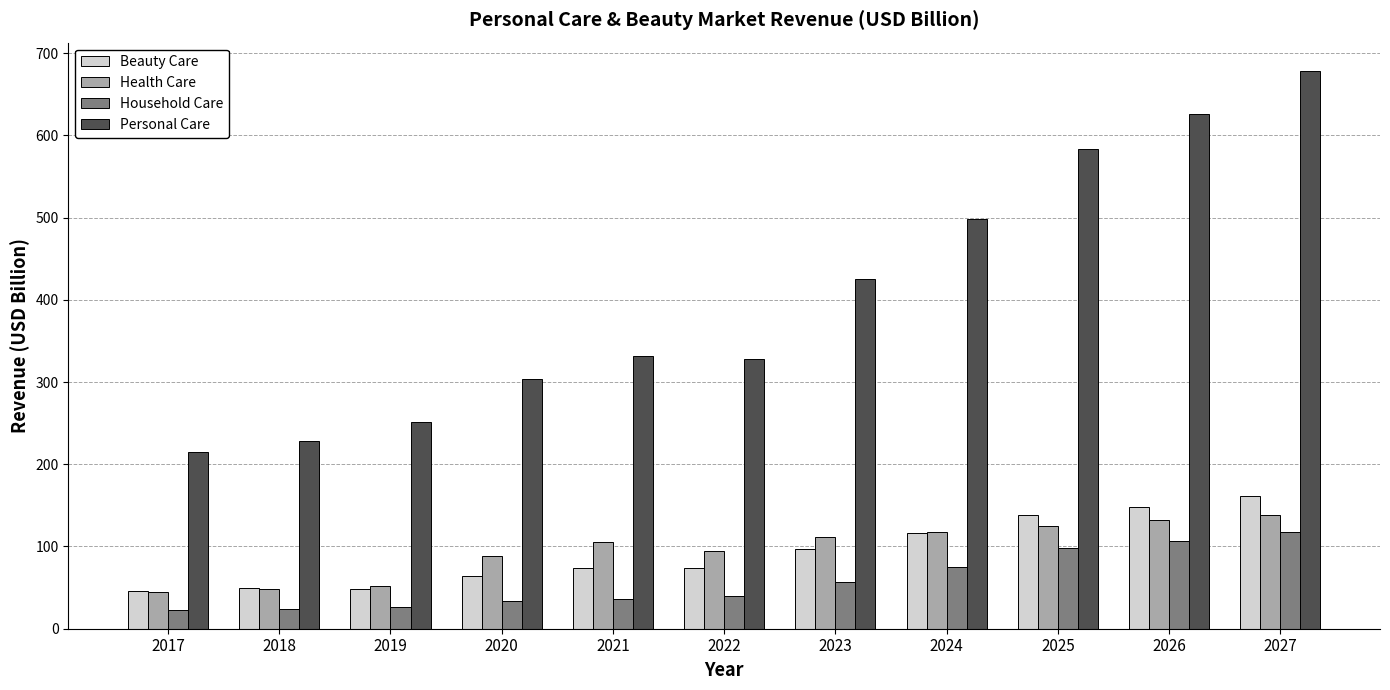

Between 2017 and 2027, which series saw the biggest shift?

Personal Care